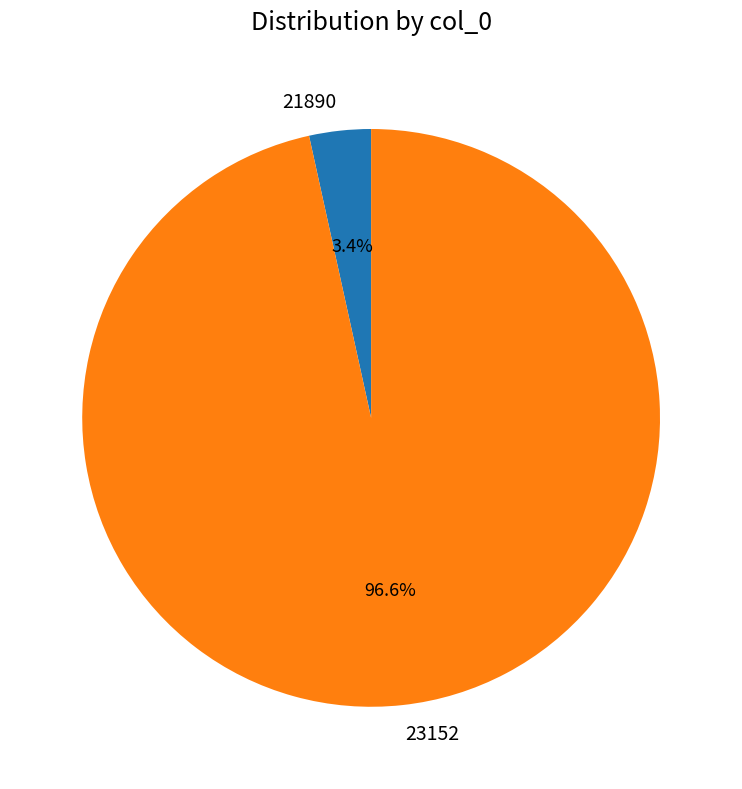

Which slice represents more than half of the pie?

23152